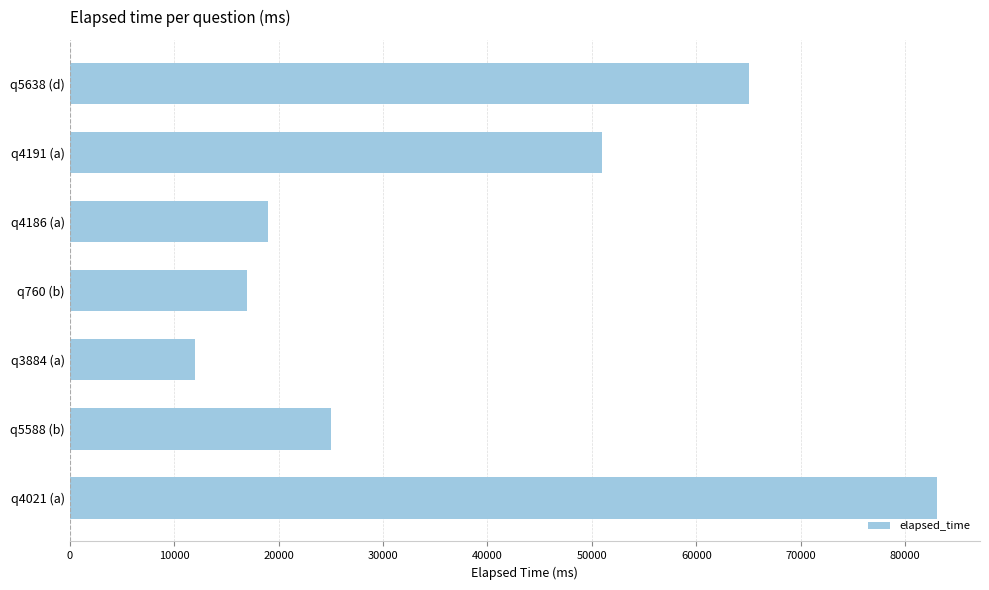

Reading top to bottom, extract all data points from this chart.

q5638 (d)=65000	q4191 (a)=51000	q4186 (a)=19000	q760 (b)=17000	q3884 (a)=12000	q5588 (b)=25000	q4021 (a)=83000